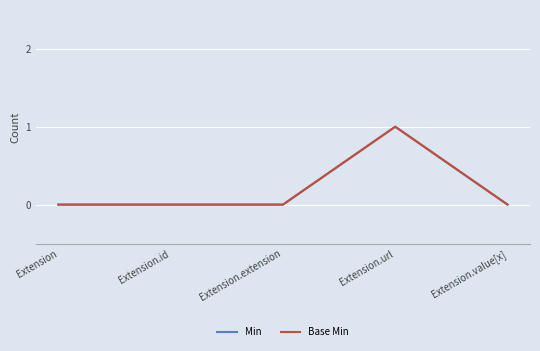

Does the chart display data point markers on the line(s)?

No